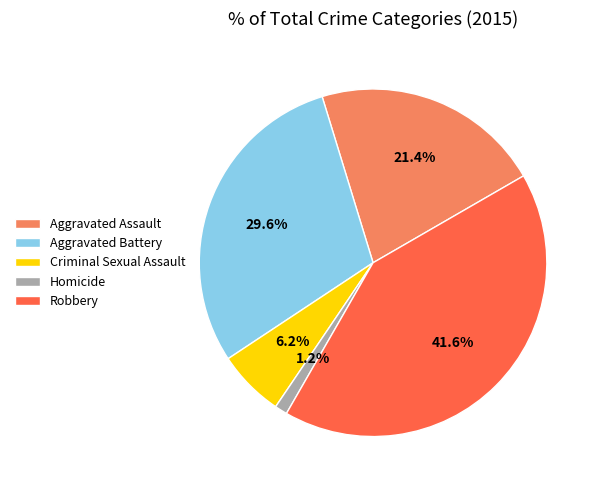

What percentage is the Robbery slice, to the nearest percent?

42%